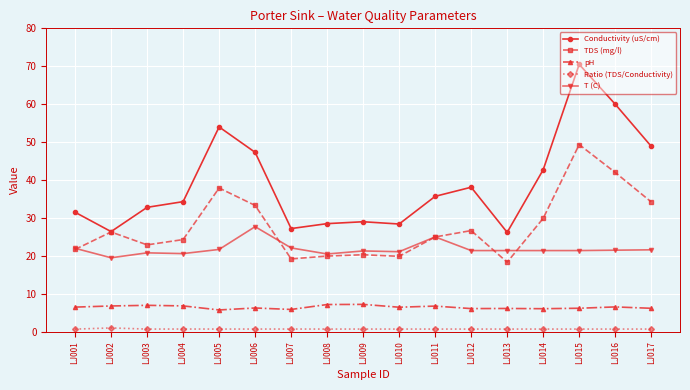

Is this an area chart (filled region under the line)?

No